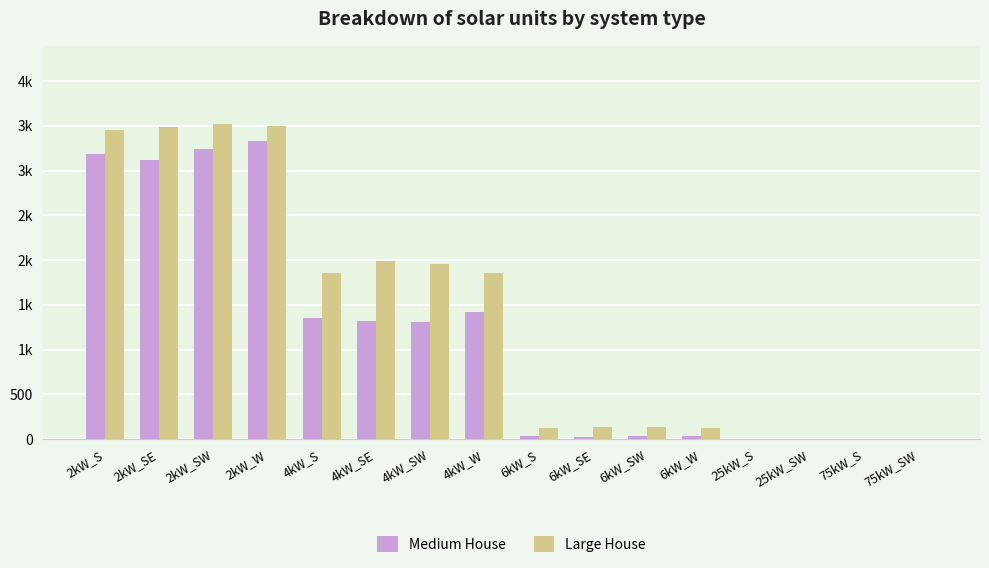

Rank the series at 4kW_S from lowest to highest value.

Medium House, Large House